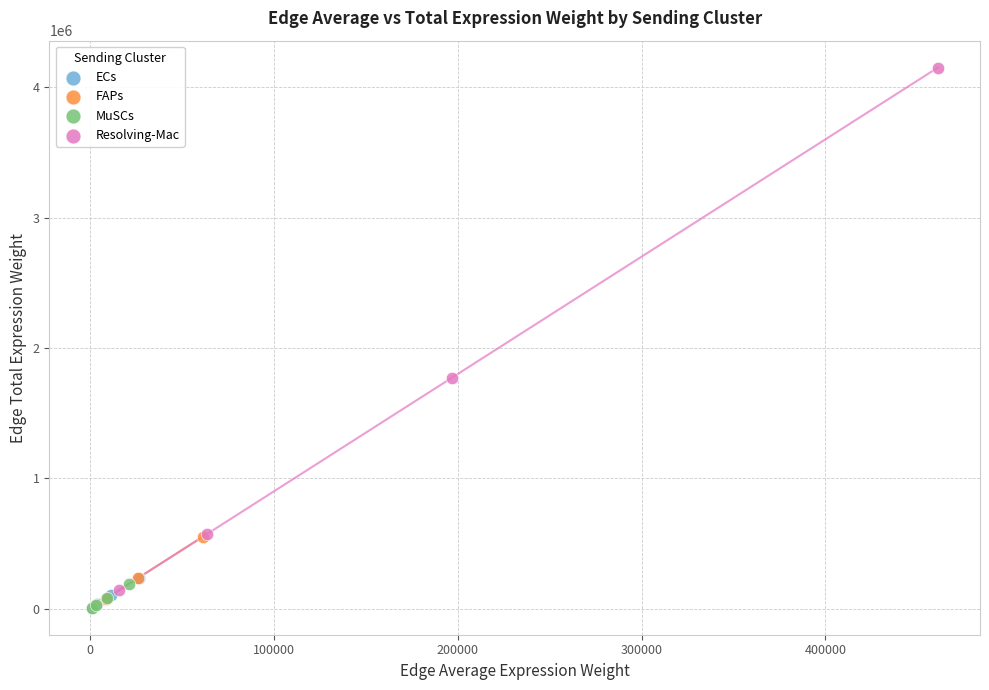

Which series contains the highest Y value?

Resolving-Mac